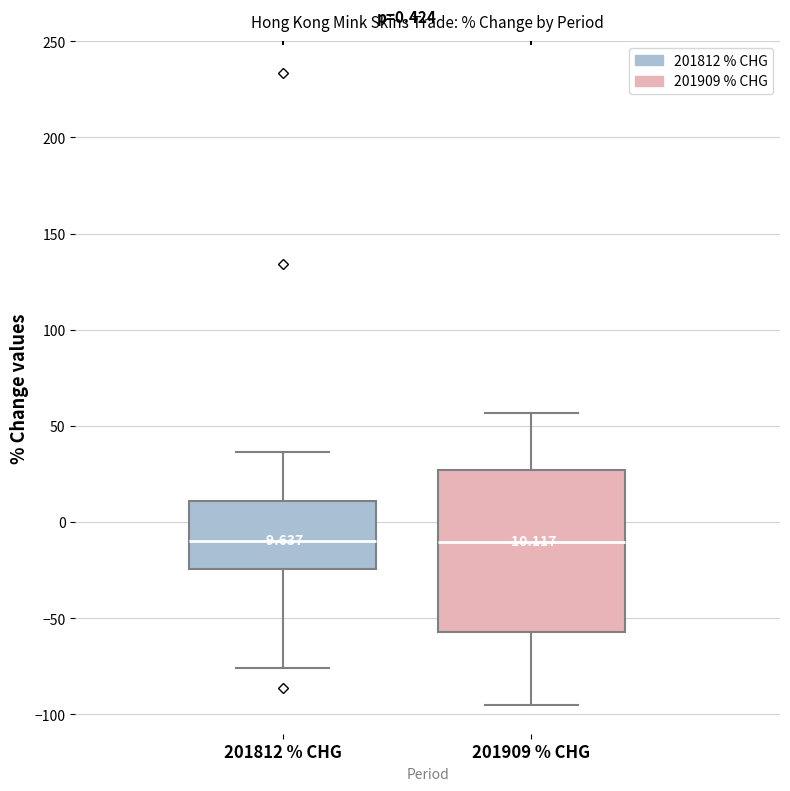

Which box is the tallest, from its lower edge to its upper edge?

201909 % CHG